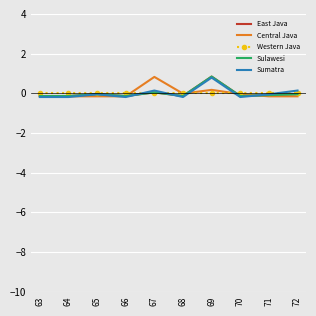

Is it true that East Java equals -0.1 at 63?

False